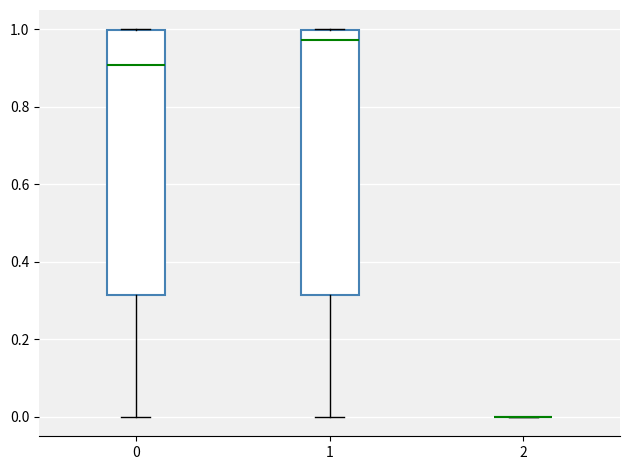

Reading left to right, transcribe this box plot: for each box, give where its median line is, the range the box spans, and where its two whiskers end, as read against the y-axis. The values are not printed on the chart, so give them approximately, as read against the axis.

0: median 0.90, box 0.32 to 1.00, whiskers 0.00 to 1.00
1: median 0.98, box 0.32 to 1.00, whiskers 0.00 to 1.00
2: box collapsed to a line at 0.00, whiskers 0.00 to 0.00